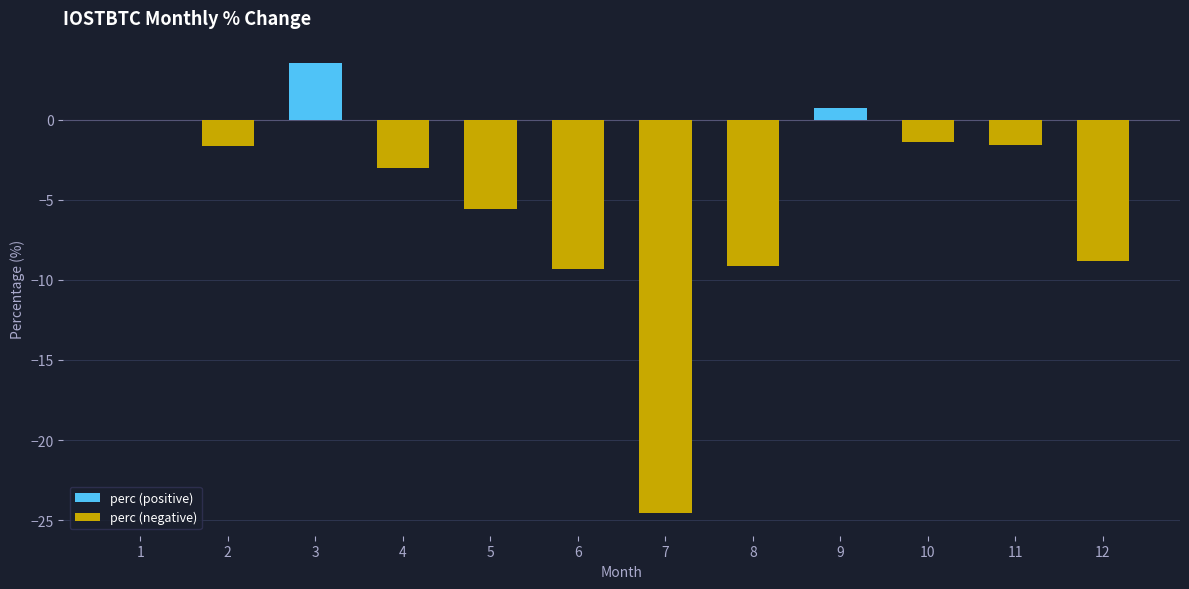

What is the difference between the highest and lowest values at 7?

24.6